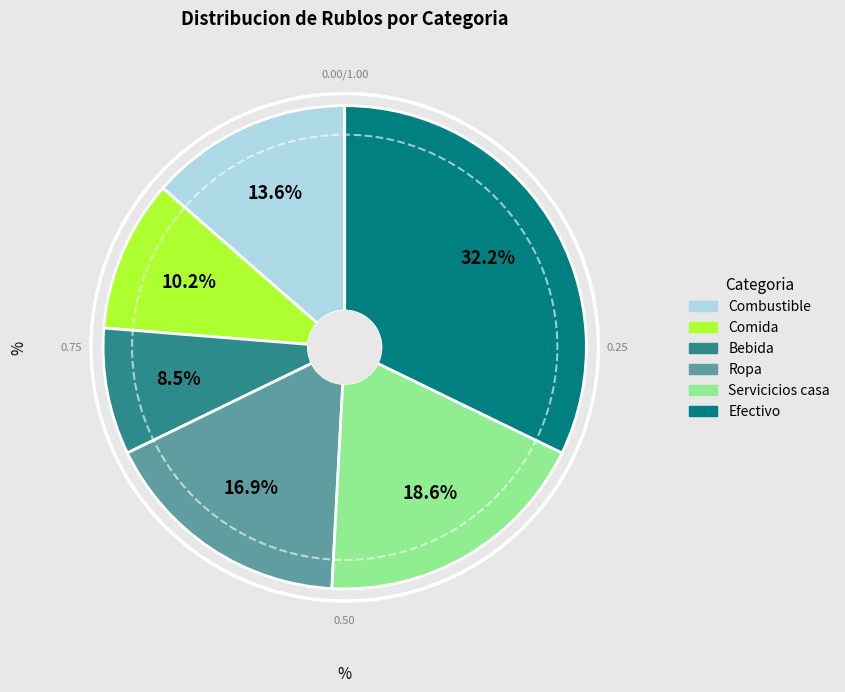

To the nearest percent, what percentage of the pie is Servicicios casa?

19%